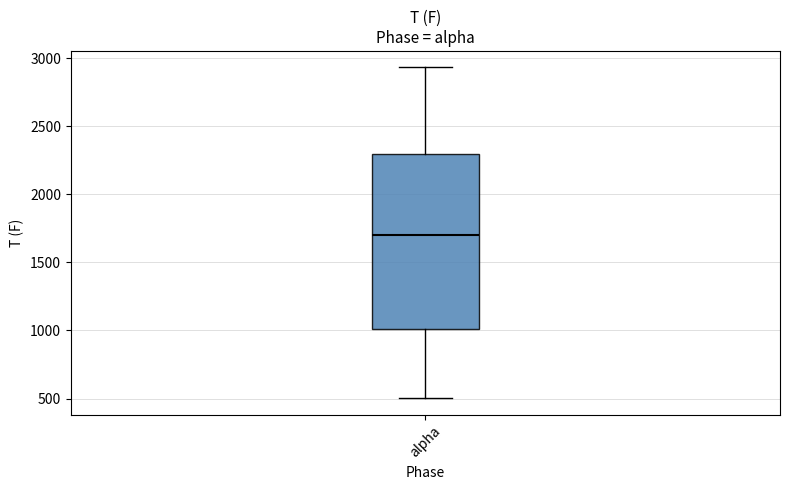

Transcribe this box plot: give where the median line is, the range the box spans, and where the two whiskers end, as read against the y-axis. The values are not printed on the chart, so give them approximately, as read against the axis.

median 1700, box 1000 to 2300, whiskers 500 to 2950